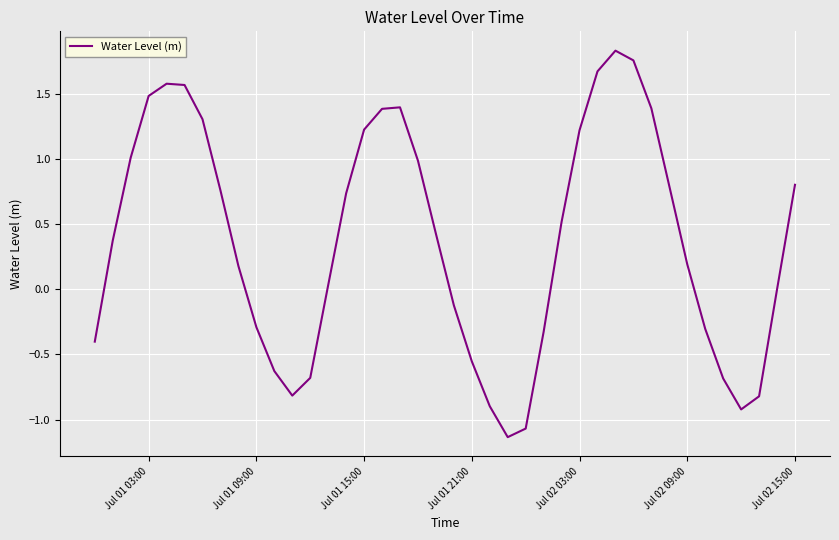

Does the chart display data point markers on the line(s)?

No